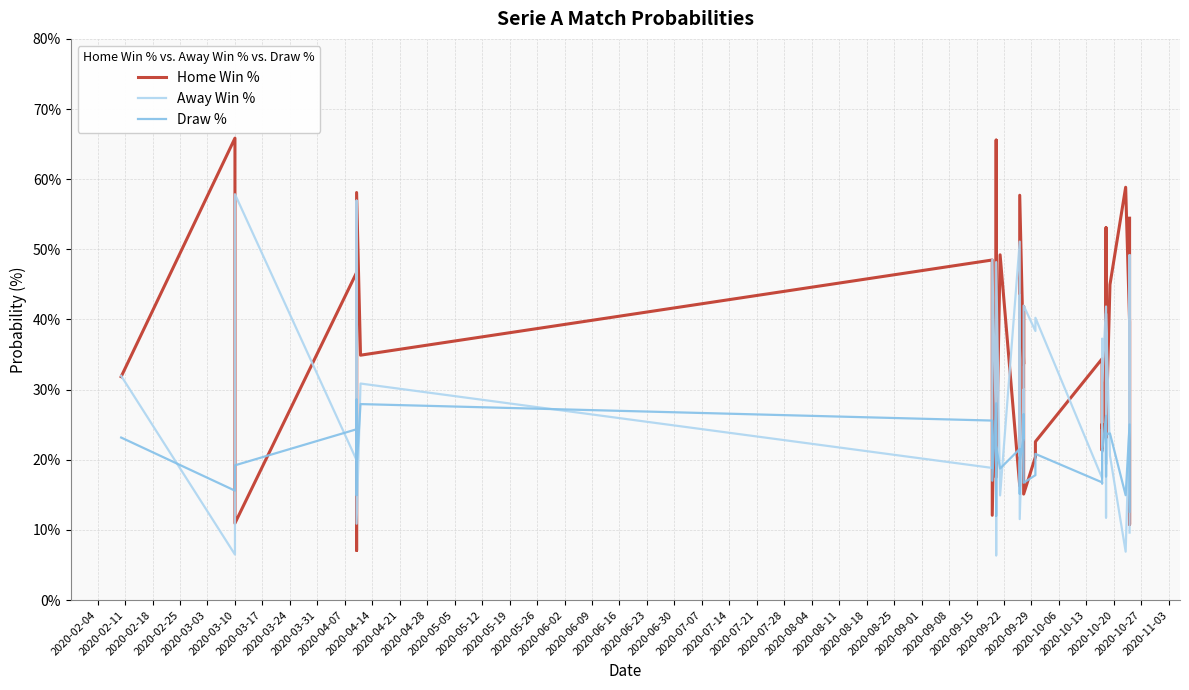

Is it true that Away Win % equals 6.4 at 2020-10-06?

False